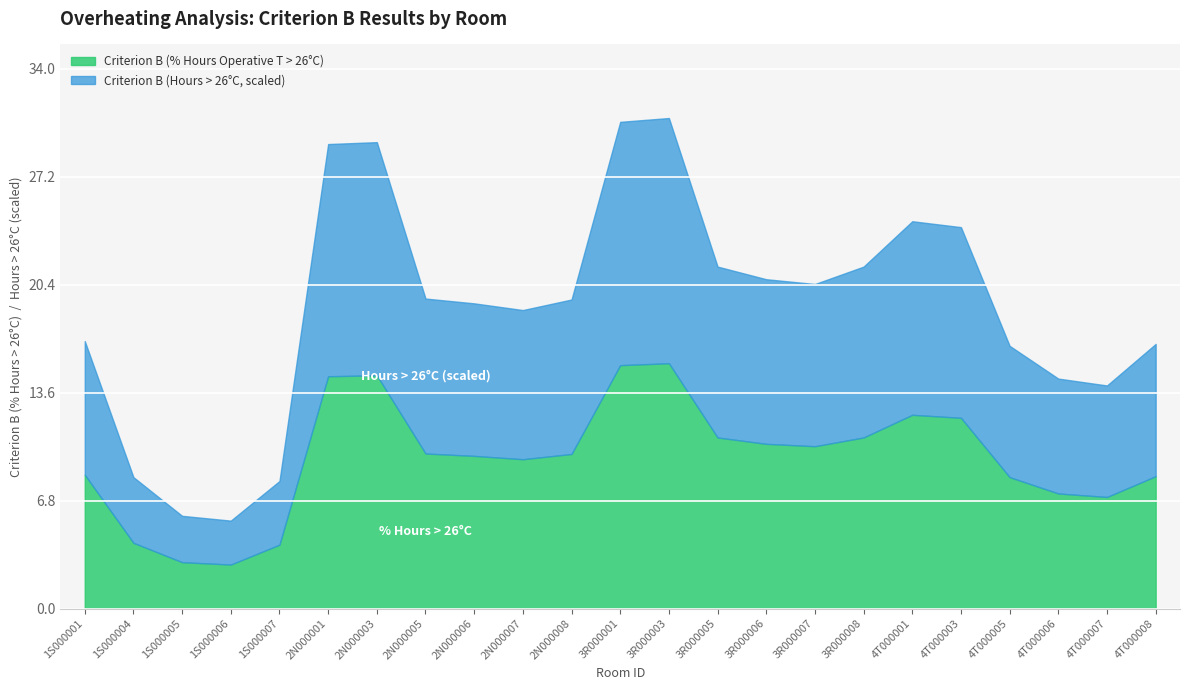

The Criterion B (Hours Operative T > 26 Deg. C) series shows 841.2 at 3R000003. True or false?

False